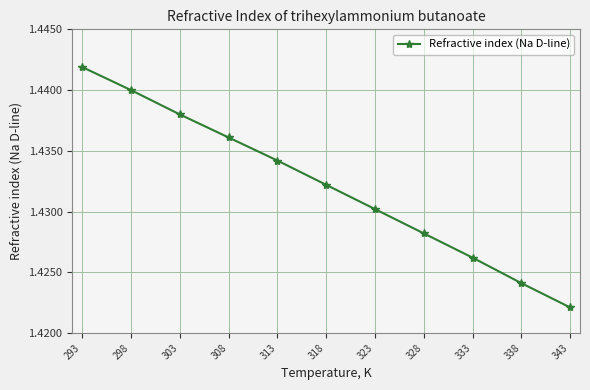

List the labels in order of value, largest first.

293, 298, 303, 308, 313, 318, 323, 328, 333, 338, 343